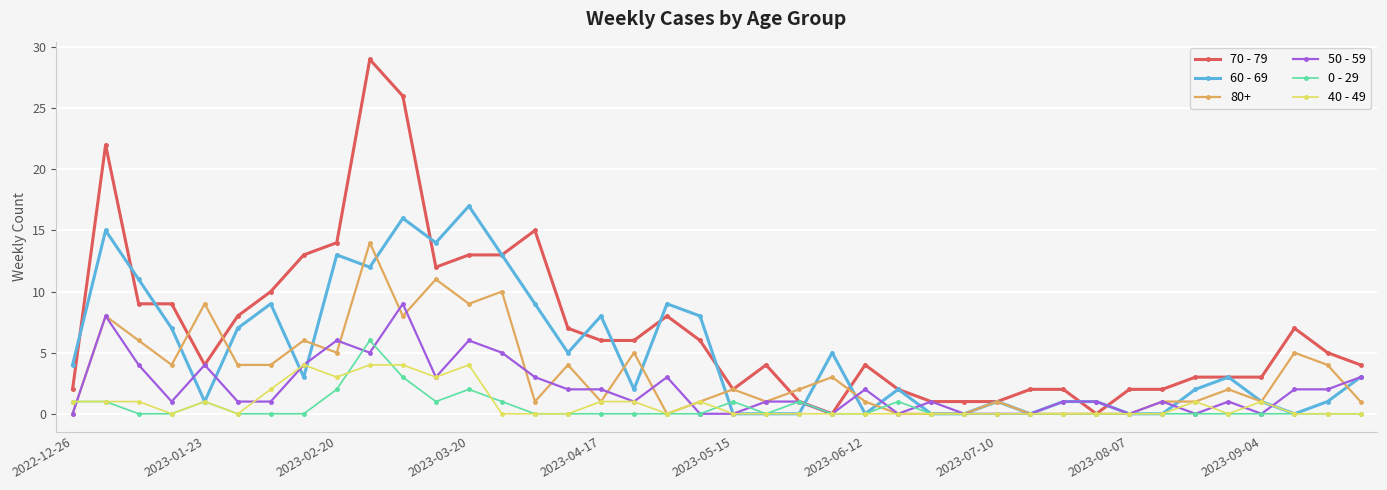

At how many categories does at least one series exceed 19?

3